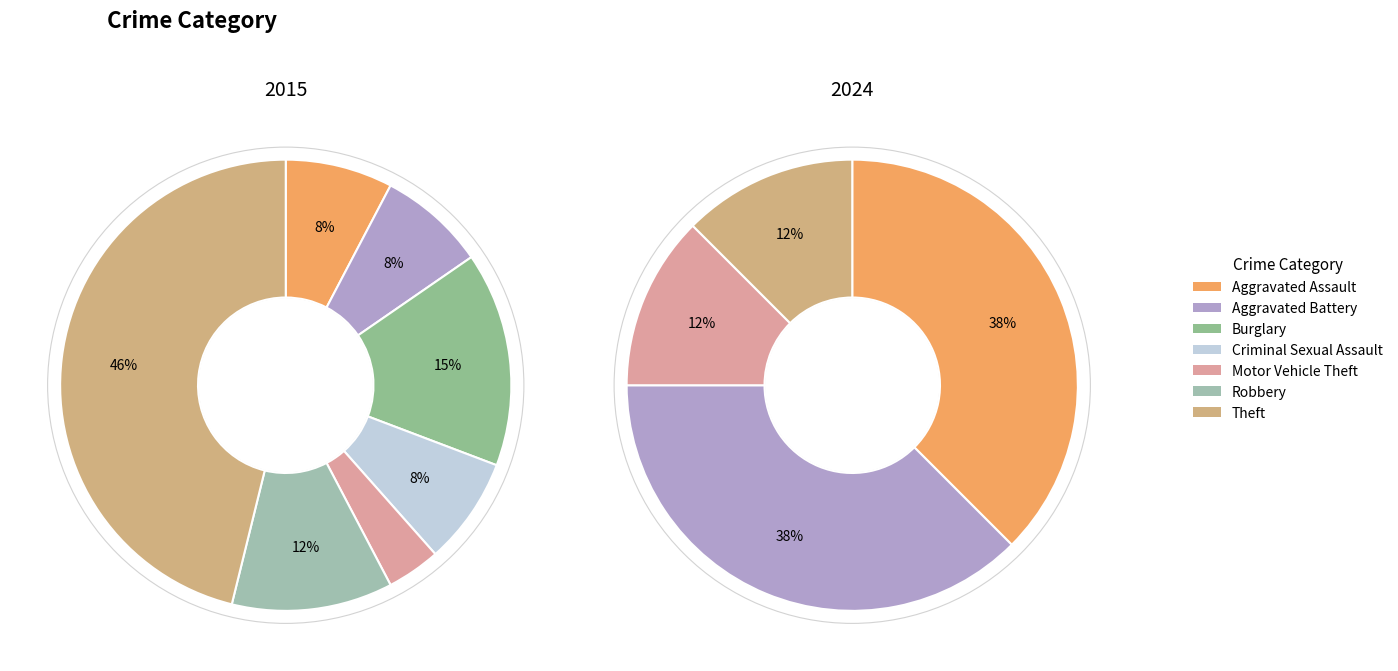

Rank the categories by value from highest to lowest.

Theft, Burglary, Robbery, Aggravated Assault, Aggravated Battery, Criminal Sexual Assault, Motor Vehicle Theft